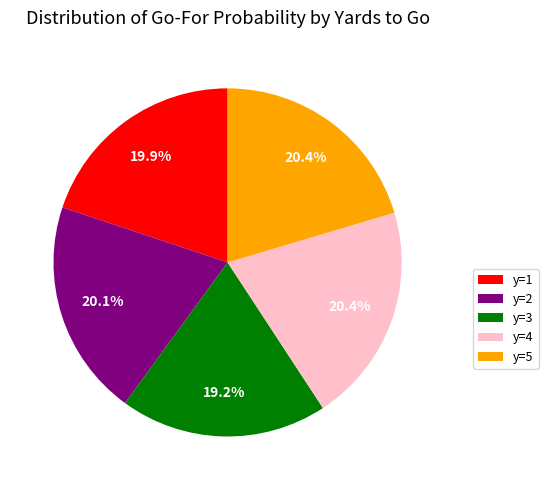

Count the number of slices in the pie.

5